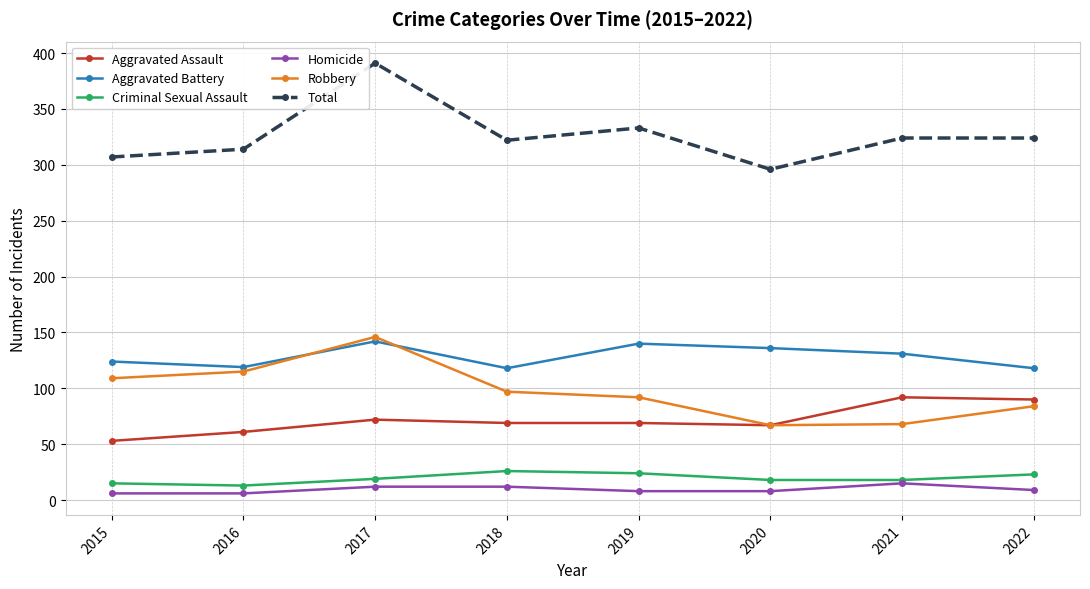

How many data points in Aggravated Assault are less than 69?

3